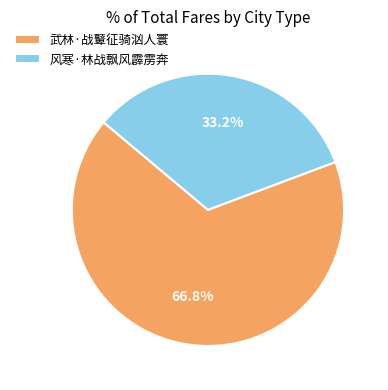

Combined, do 武林·战鼙征骑汹人寰 and 风寒·林战飘风霹雳奔 account for over 50%?

Yes